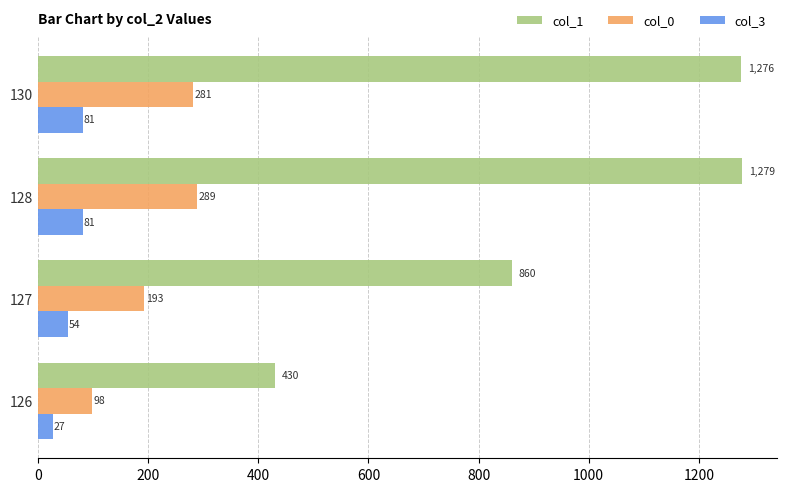

What is the difference between the second highest and second lowest values in the col_3 series?

27